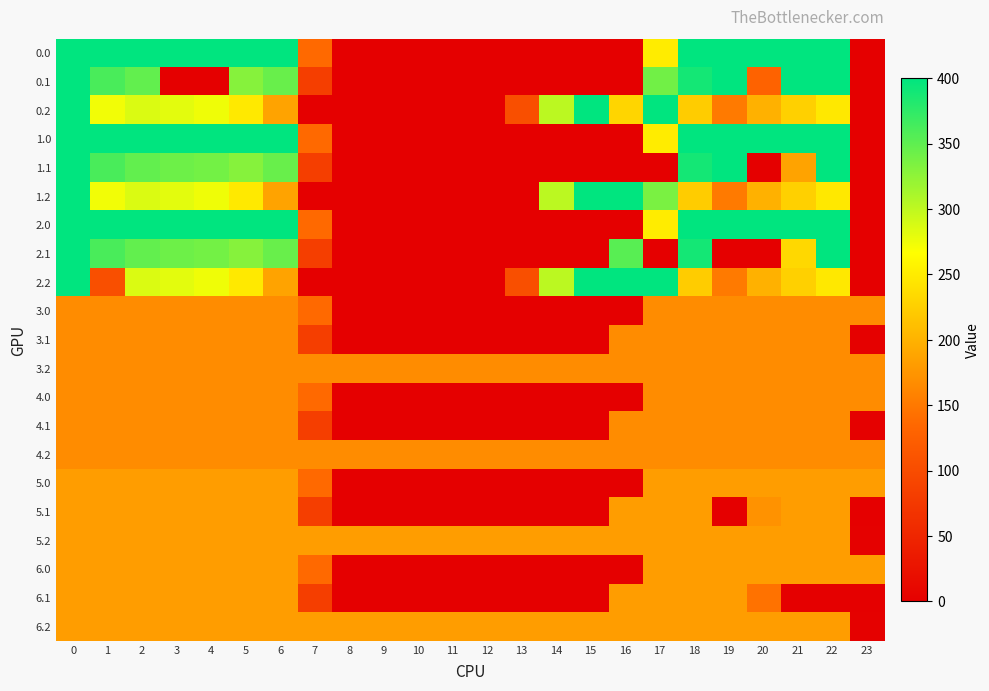

Reading left to right, transcribe all the data shown in this chart.

0.0: 0=400.0	1=400.0	2=400.0	3=400.0	4=400.0	5=400.0	6=400.0	7=136.4	8=0.0	9=0.0	10=0.0	11=0.0	12=0.0	13=0.0	14=0.0	15=0.0	16=0.0	17=250.3	18=400.0	19=400.0	20=400.0	21=400.0	22=400.0	23=0.0
0.1: 0=400.0	1=361.1	2=347.9	3=0.0	4=0.0	5=329.5	6=345.2	7=81.6	8=0.0	9=0.0	10=0.0	11=0.0	12=0.0	13=0.0	14=0.0	15=0.0	16=0.0	17=340.1	18=388.5	19=399.7	20=129.4	21=400.0	22=400.0	23=0.0
0.2: 0=400.0	1=272.7	2=285.5	3=281.0	4=274.4	5=248.1	6=187.1	7=0.0	8=0.0	9=0.0	10=0.0	11=0.0	12=0.0	13=104.4	14=301.9	15=400.0	16=230.9	17=400.0	18=223.1	19=151.1	20=199.2	21=226.4	22=247.4	23=0.0
1.0: 0=400.0	1=400.0	2=400.0	3=400.0	4=400.0	5=400.0	6=400.0	7=136.4	8=0.0	9=0.0	10=0.0	11=0.0	12=0.0	13=0.0	14=0.0	15=0.0	16=0.0	17=250.3	18=400.0	19=400.0	20=400.0	21=400.0	22=400.0	23=0.0
1.1: 0=400.0	1=361.1	2=347.9	3=342.7	4=339.6	5=329.5	6=345.2	7=81.6	8=0.0	9=0.0	10=0.0	11=0.0	12=0.0	13=0.0	14=0.0	15=0.0	16=0.0	17=0.0	18=388.5	19=399.7	20=0.0	21=187.2	22=400.0	23=0.0
1.2: 0=400.0	1=272.7	2=285.5	3=281.0	4=274.4	5=248.1	6=187.1	7=0.0	8=0.0	9=0.0	10=0.0	11=0.0	12=0.0	13=0.0	14=301.9	15=400.0	16=400.0	17=335.3	18=223.1	19=151.1	20=199.2	21=226.4	22=247.4	23=0.0
2.0: 0=400.0	1=400.0	2=400.0	3=400.0	4=400.0	5=400.0	6=400.0	7=136.4	8=0.0	9=0.0	10=0.0	11=0.0	12=0.0	13=0.0	14=0.0	15=0.0	16=0.0	17=250.3	18=400.0	19=400.0	20=400.0	21=400.0	22=400.0	23=0.0
2.1: 0=400.0	1=361.1	2=347.9	3=342.7	4=339.6	5=329.5	6=345.2	7=81.6	8=0.0	9=0.0	10=0.0	11=0.0	12=0.0	13=0.0	14=0.0	15=0.0	16=353.7	17=0.0	18=388.5	19=0.0	20=0.0	21=233.2	22=400.0	23=0.0
2.2: 0=400.0	1=103.7	2=285.5	3=281.0	4=274.4	5=248.1	6=187.1	7=0.0	8=0.0	9=0.0	10=0.0	11=0.0	12=0.0	13=104.4	14=301.9	15=400.0	16=400.0	17=400.0	18=223.1	19=151.1	20=199.2	21=226.4	22=247.4	23=0.0
3.0: 0=167.0	1=167.0	2=167.0	3=167.0	4=167.0	5=167.0	6=167.0	7=136.4	8=0.0	9=0.0	10=0.0	11=0.0	12=0.0	13=0.0	14=0.0	15=0.0	16=0.0	17=167.0	18=167.0	19=167.0	20=167.0	21=167.0	22=167.0	23=167.0
3.1: 0=167.0	1=167.0	2=167.0	3=167.0	4=167.0	5=167.0	6=167.0	7=81.6	8=0.0	9=0.0	10=0.0	11=0.0	12=0.0	13=0.0	14=0.0	15=0.0	16=167.0	17=167.0	18=167.0	19=167.0	20=167.0	21=167.0	22=167.0	23=1.7
3.2: 0=167.0	1=167.0	2=167.0	3=167.0	4=167.0	5=167.0	6=167.0	7=167.0	8=167.0	9=167.0	10=167.0	11=167.0	12=167.0	13=167.0	14=167.0	15=167.0	16=167.0	17=167.0	18=167.0	19=167.0	20=167.0	21=167.0	22=167.0	23=167.0
4.0: 0=167.0	1=167.0	2=167.0	3=167.0	4=167.0	5=167.0	6=167.0	7=136.4	8=0.0	9=0.0	10=0.0	11=0.0	12=0.0	13=0.0	14=0.0	15=0.0	16=0.0	17=167.0	18=167.0	19=167.0	20=167.0	21=167.0	22=167.0	23=167.0
4.1: 0=167.0	1=167.0	2=167.0	3=167.0	4=167.0	5=167.0	6=167.0	7=81.6	8=0.0	9=0.0	10=0.0	11=0.0	12=0.0	13=0.0	14=0.0	15=0.0	16=167.0	17=167.0	18=167.0	19=167.0	20=167.0	21=167.0	22=167.0	23=1.7
4.2: 0=167.0	1=167.0	2=167.0	3=167.0	4=167.0	5=167.0	6=167.0	7=167.0	8=167.0	9=167.0	10=167.0	11=167.0	12=167.0	13=167.0	14=167.0	15=167.0	16=167.0	17=167.0	18=167.0	19=167.0	20=167.0	21=167.0	22=167.0	23=167.0
5.0: 0=182.0	1=182.0	2=182.0	3=182.0	4=182.0	5=182.0	6=182.0	7=136.4	8=0.0	9=0.0	10=0.0	11=0.0	12=0.0	13=0.0	14=0.0	15=0.0	16=0.0	17=182.0	18=182.0	19=182.0	20=182.0	21=182.0	22=182.0	23=182.0
5.1: 0=182.0	1=182.0	2=182.0	3=182.0	4=182.0	5=182.0	6=182.0	7=81.6	8=0.0	9=0.0	10=0.0	11=0.0	12=0.0	13=0.0	14=0.0	15=0.0	16=182.0	17=182.0	18=182.0	19=0.0	20=172.5	21=182.0	22=182.0	23=0.0
5.2: 0=182.0	1=182.0	2=182.0	3=182.0	4=182.0	5=182.0	6=182.0	7=182.0	8=182.0	9=182.0	10=182.0	11=182.0	12=182.0	13=182.0	14=182.0	15=182.0	16=182.0	17=182.0	18=182.0	19=182.0	20=182.0	21=182.0	22=182.0	23=2.5
6.0: 0=182.0	1=182.0	2=182.0	3=182.0	4=182.0	5=182.0	6=182.0	7=136.4	8=0.0	9=0.0	10=0.0	11=0.0	12=0.0	13=0.0	14=0.0	15=0.0	16=0.0	17=182.0	18=182.0	19=182.0	20=182.0	21=182.0	22=182.0	23=182.0
6.1: 0=182.0	1=182.0	2=182.0	3=182.0	4=182.0	5=182.0	6=182.0	7=81.6	8=0.0	9=0.0	10=0.0	11=0.0	12=0.0	13=0.0	14=0.0	15=0.0	16=182.0	17=182.0	18=182.0	19=182.0	20=144.4	21=0.0	22=0.0	23=0.0
6.2: 0=182.0	1=182.0	2=182.0	3=182.0	4=182.0	5=182.0	6=182.0	7=182.0	8=182.0	9=182.0	10=182.0	11=182.0	12=182.0	13=182.0	14=182.0	15=182.0	16=182.0	17=182.0	18=182.0	19=182.0	20=182.0	21=182.0	22=182.0	23=2.5